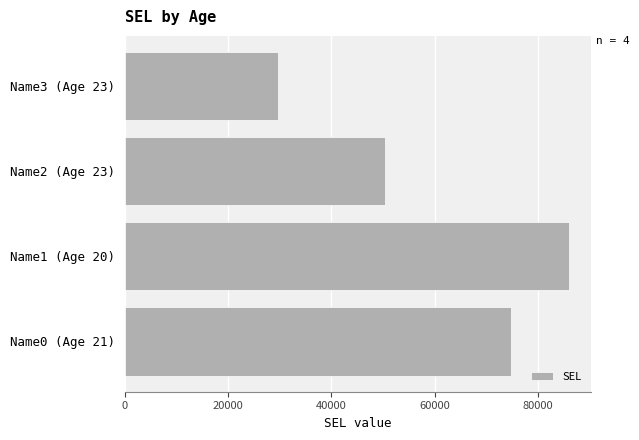

What is the difference between the maximum and minimum values?

56260